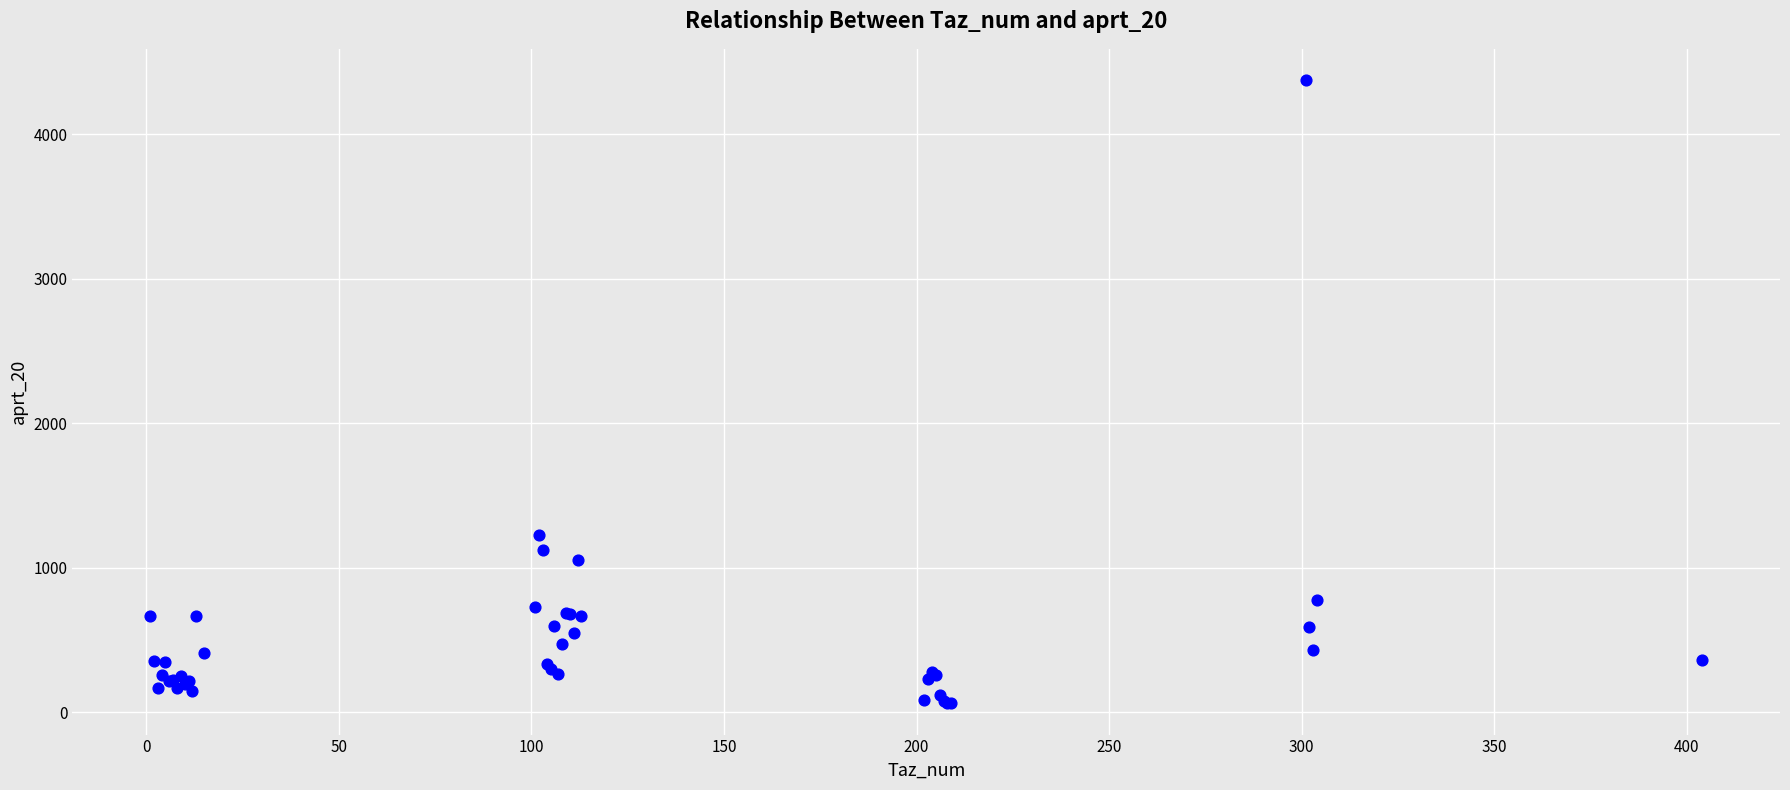

What Y value in the scatter plot is closest to 2218?

1225.0